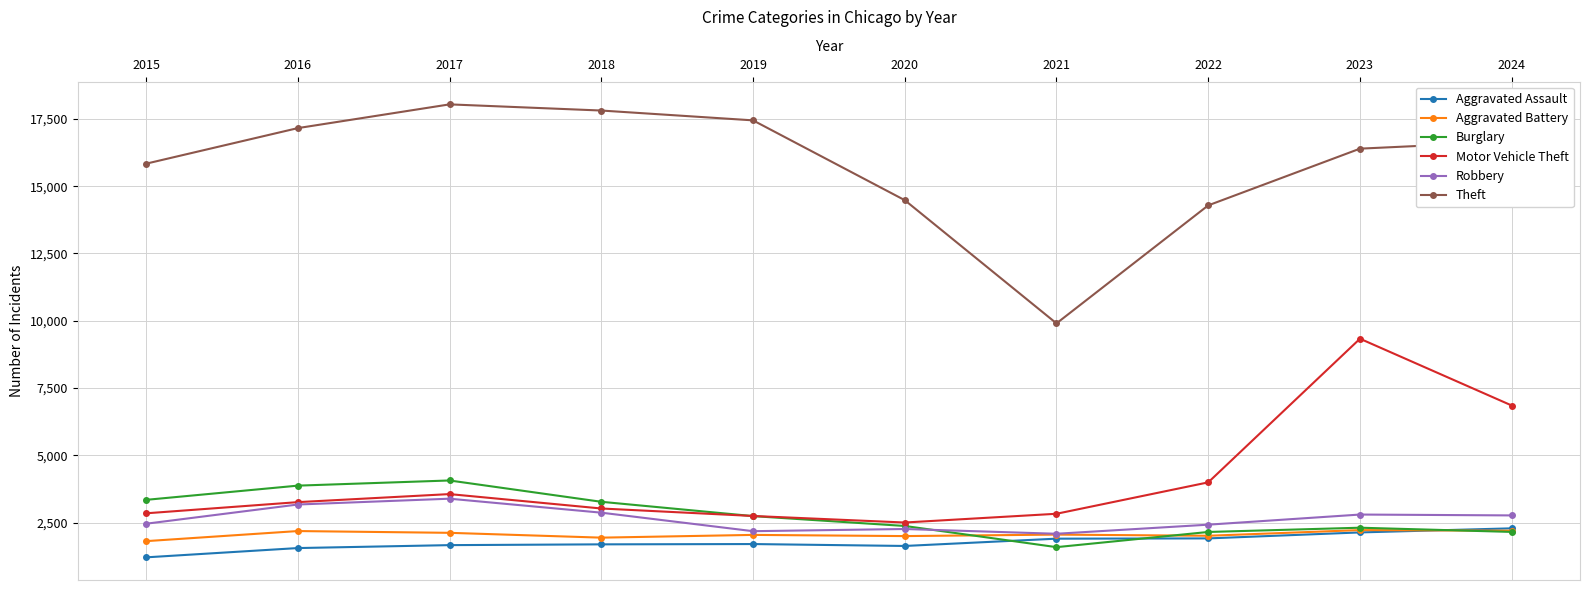

True or false: Theft and Burglary cross at least once.

False